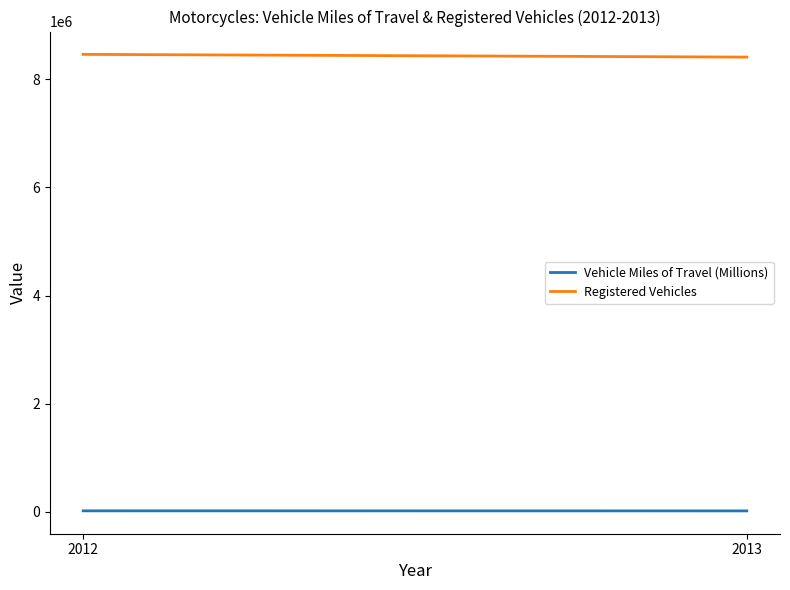

What is the value of the Registered Vehicles point at the 2nd from the left?

8404687